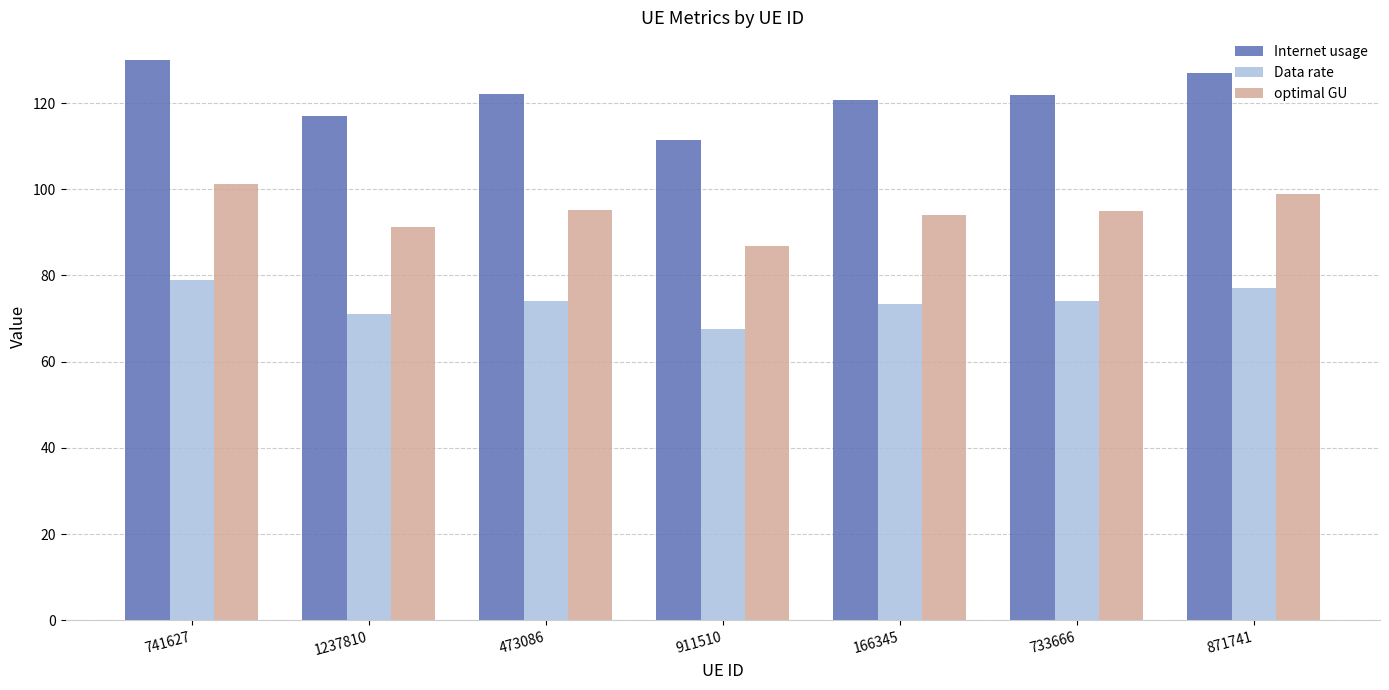

Which series has the largest total across all categories?

Internet usage